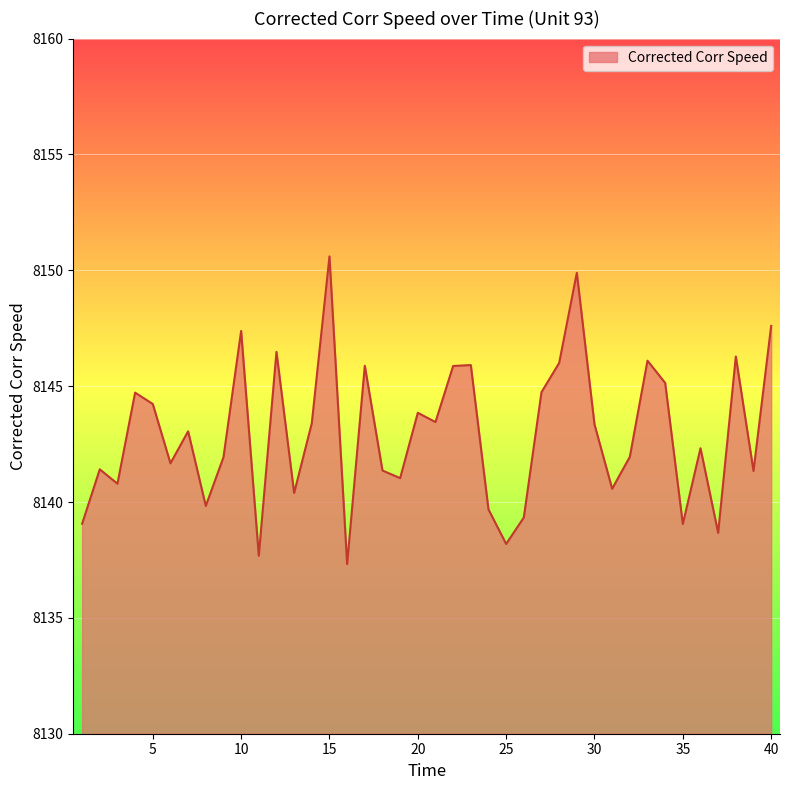

What is the maximum value shown in the chart?

8150.6